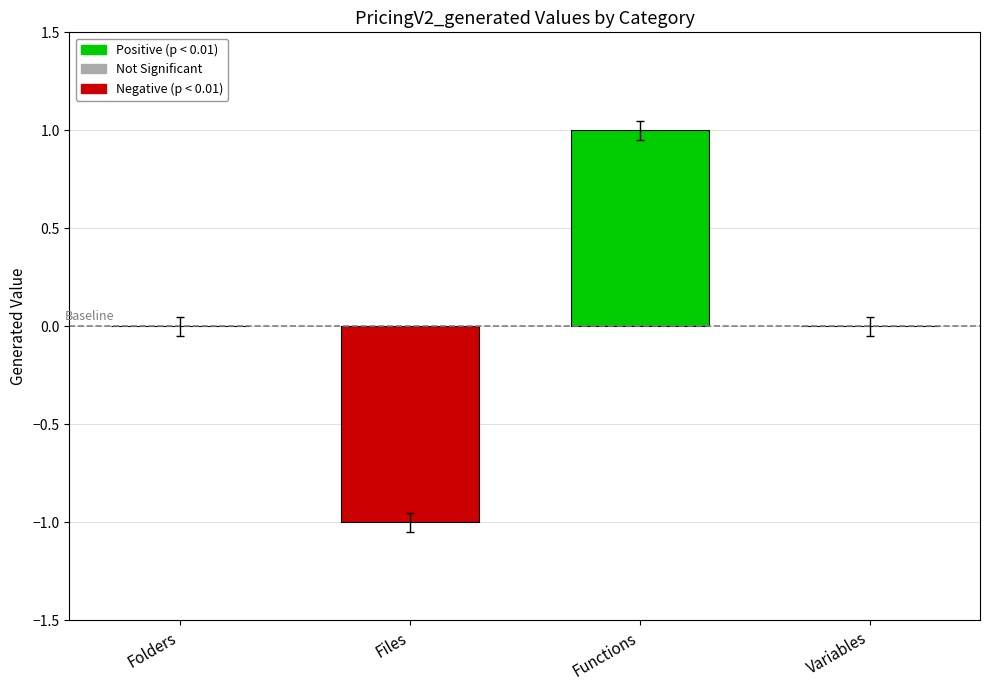

Which has a higher value, Variables or Files?

Variables